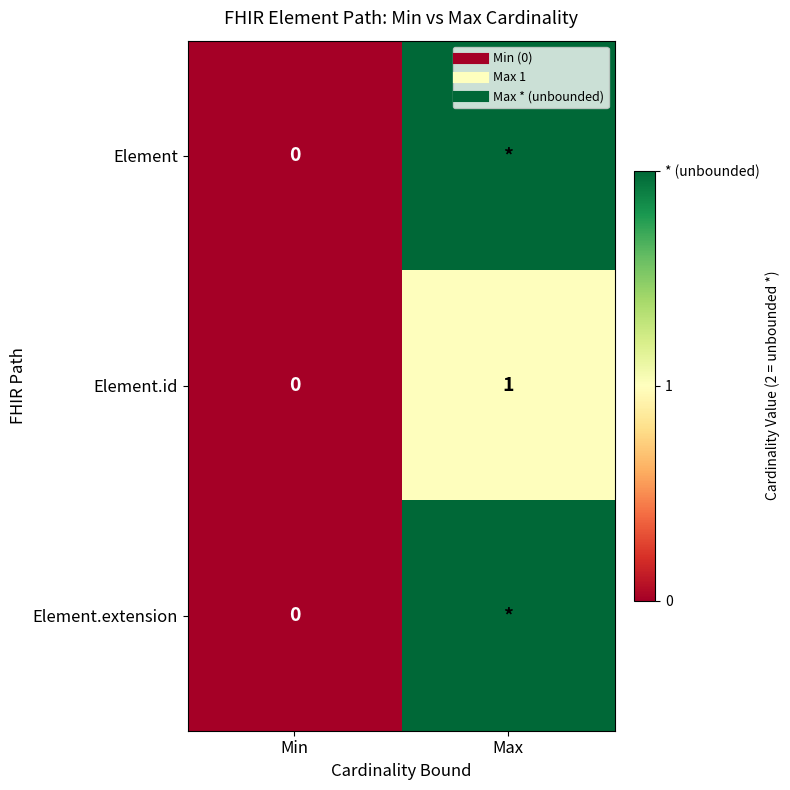

Which has a higher value, Max or Min?

Max